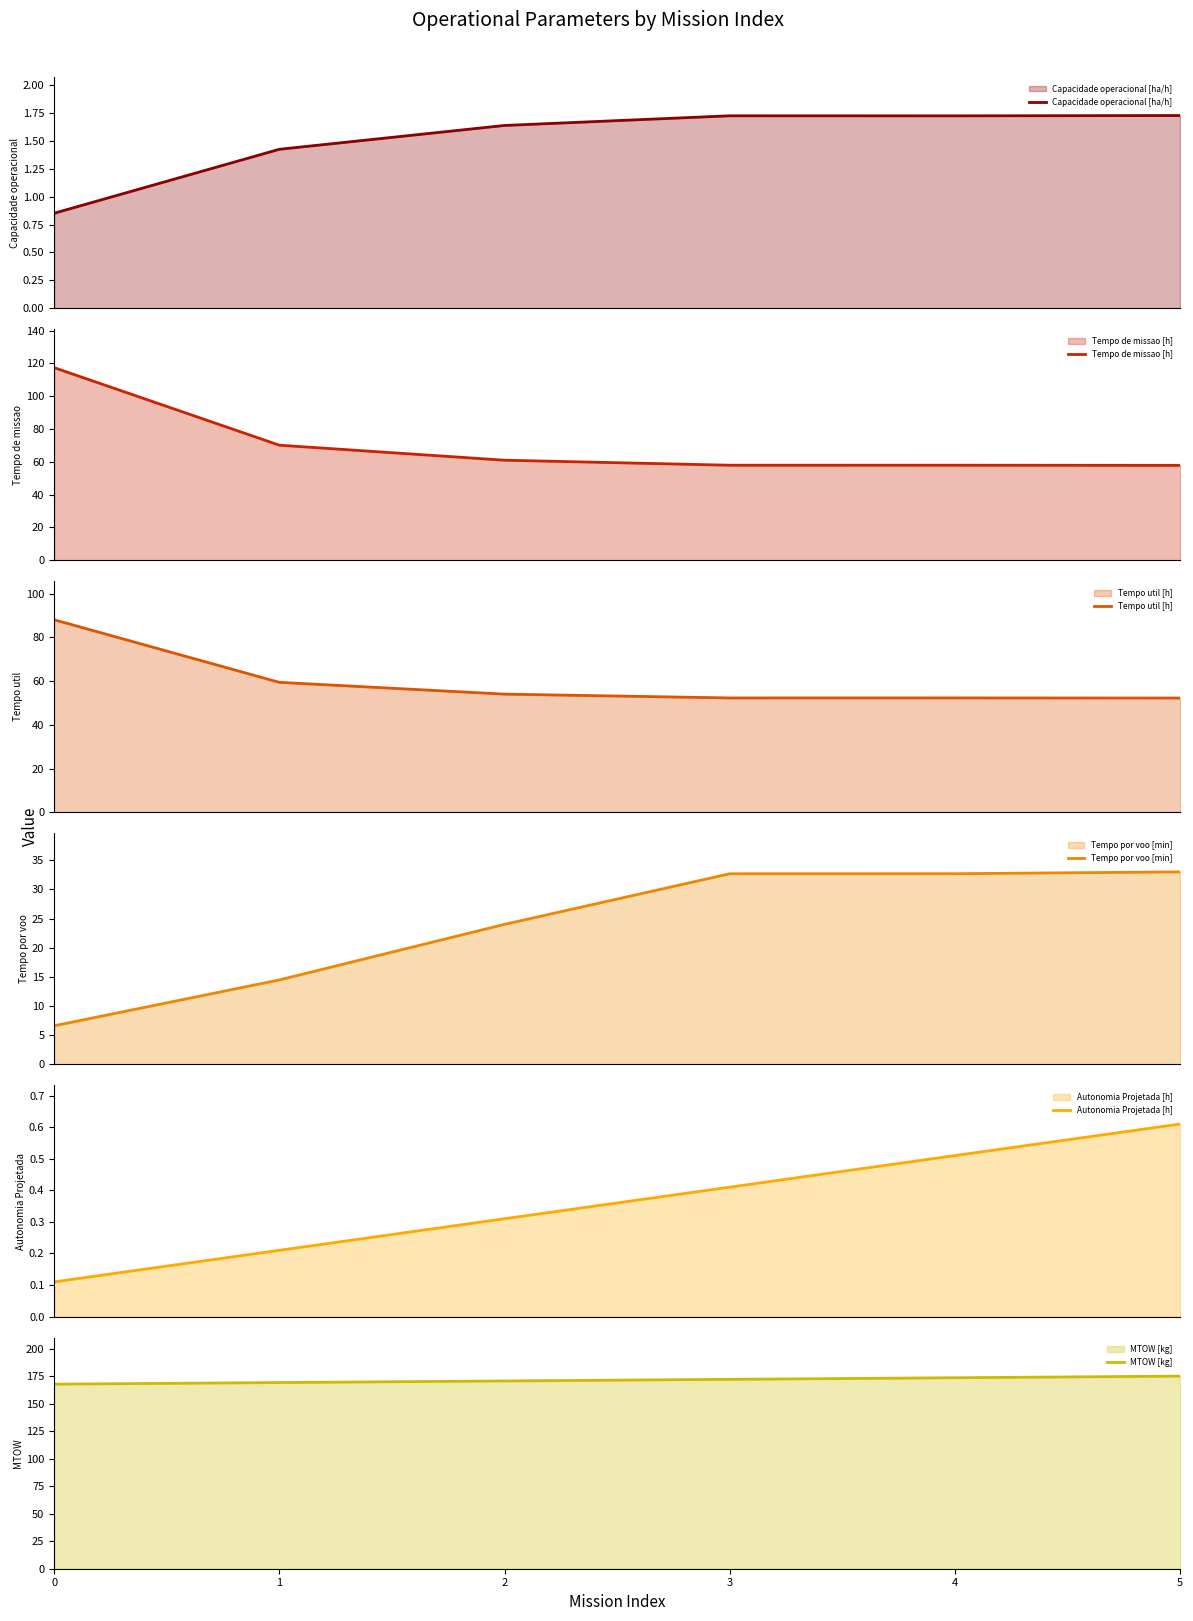

Which series changed the most between 0 and 4?

Tempo de missao [h]